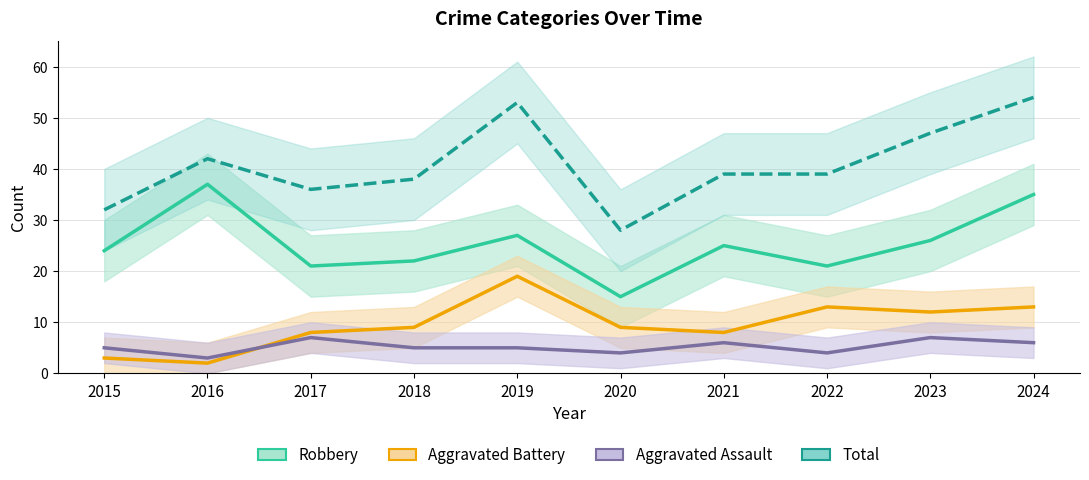

Reading left to right, transcribe all the data shown in this chart.

Robbery: 24	37	21	22	27	15	25	21	26	35
Aggravated Battery: 3	2	8	9	19	9	8	13	12	13
Aggravated Assault: 5	3	7	5	5	4	6	4	7	6
Total: 32	42	36	38	53	28	39	39	47	54